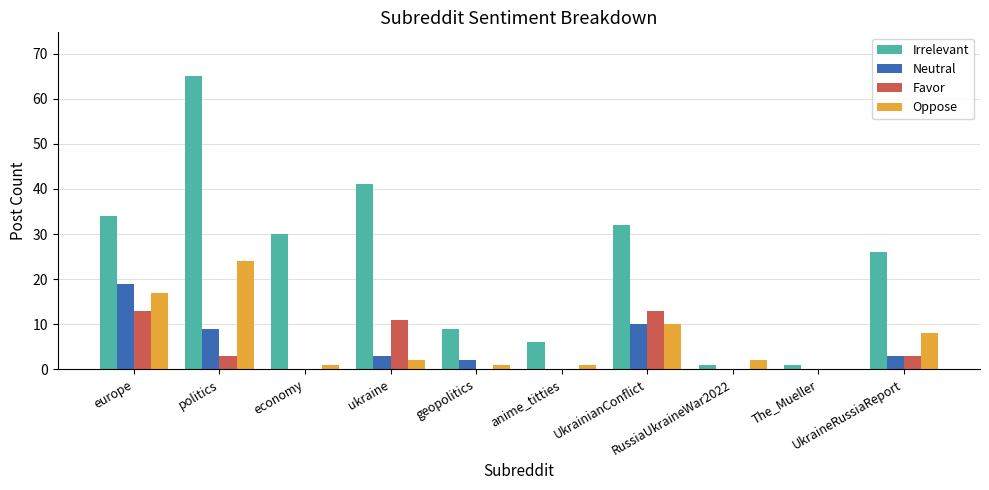

At which label is Oppose closest to 12?

UkrainianConflict